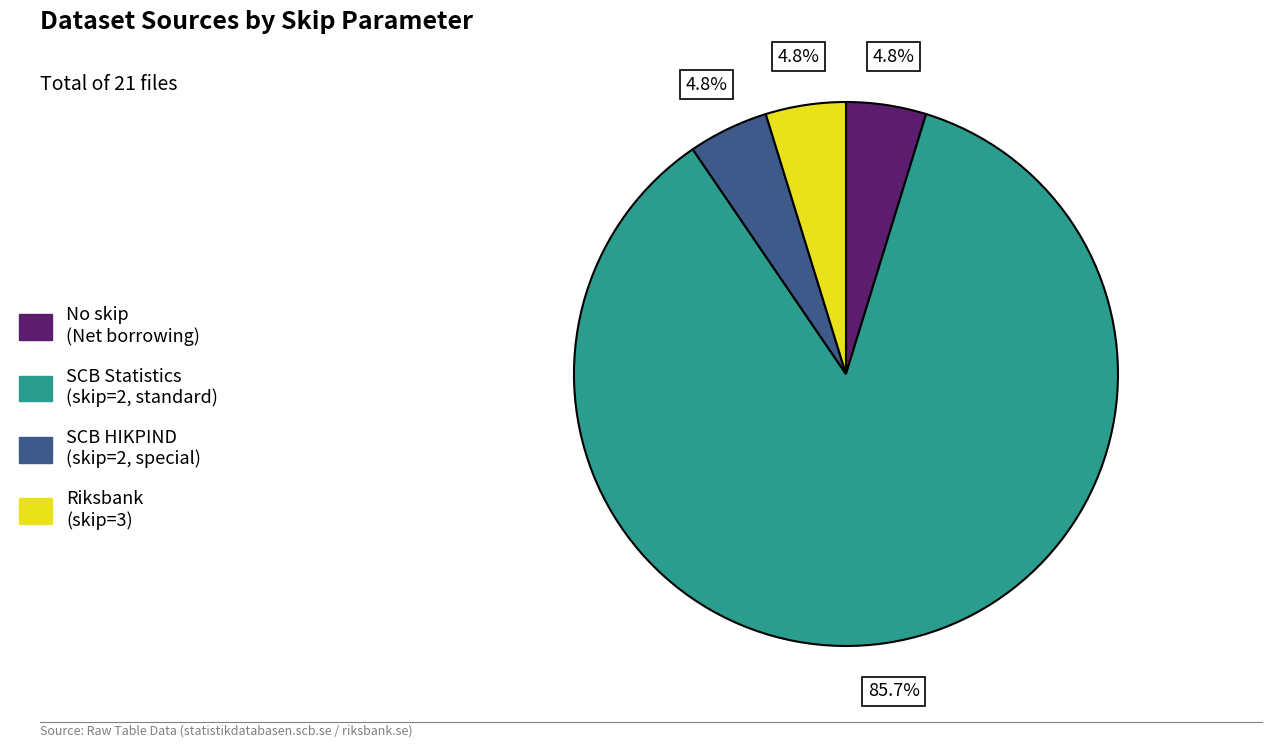

Which category has the biggest portion of the pie?

SCB Statistics (skip=2, standard)